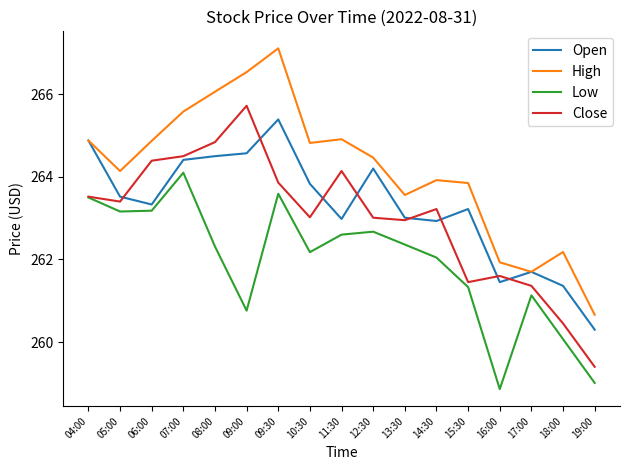

Does the chart have visible grid lines?

No